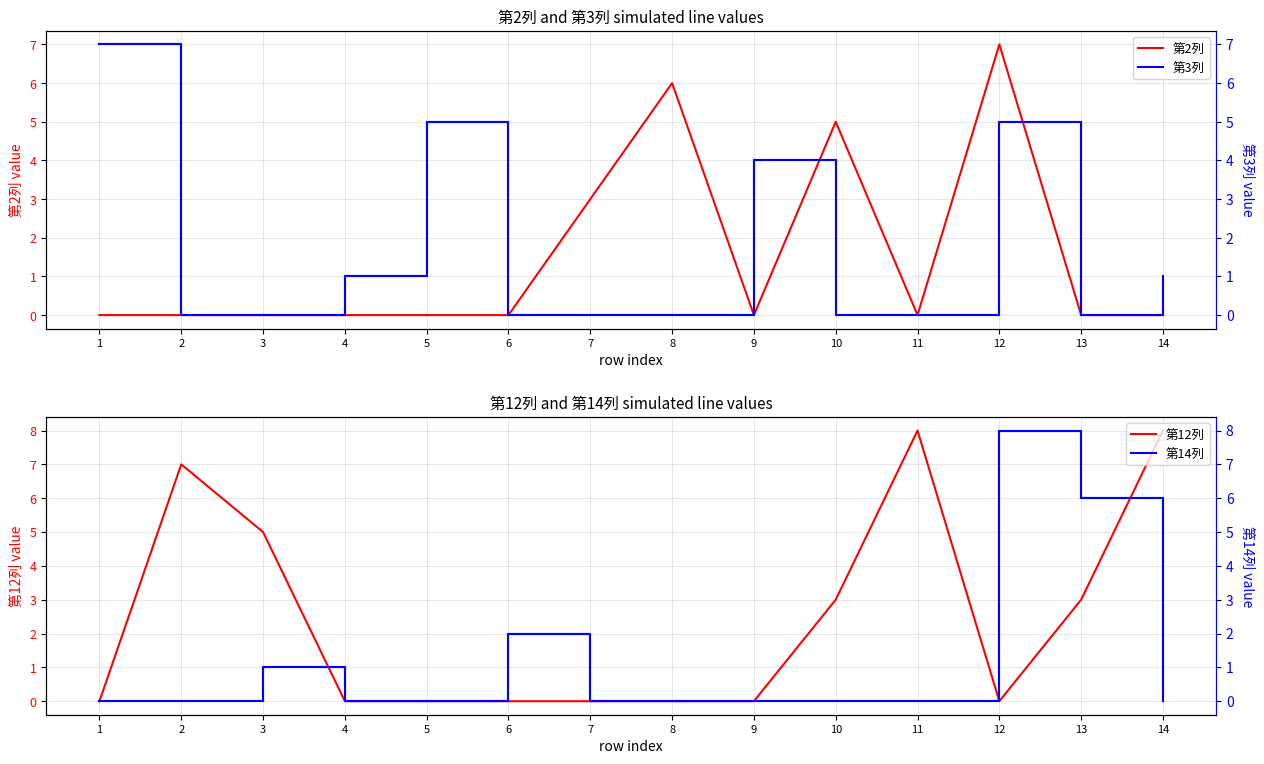

Count the number of data series in this chart.

4